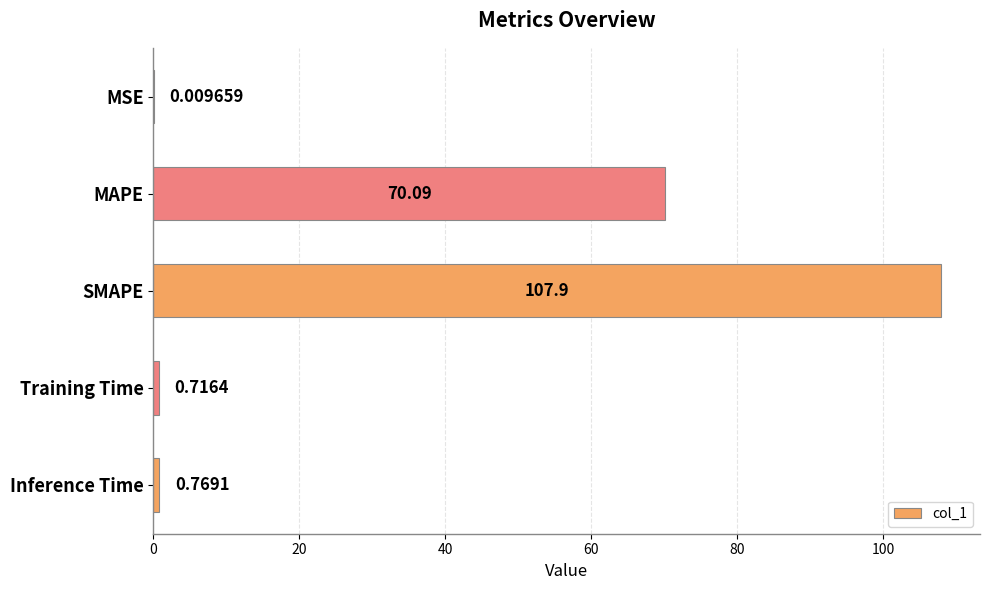

At which label is the value closest to 53?

MAPE